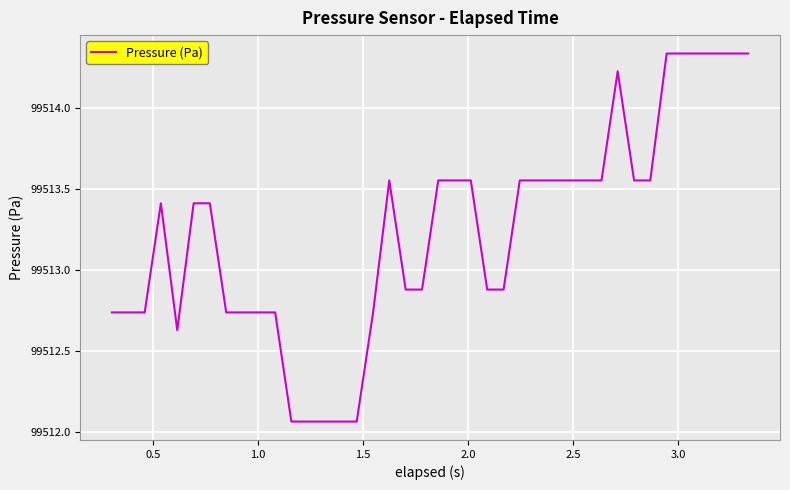

What is the difference between the maximum and minimum values?

2.3